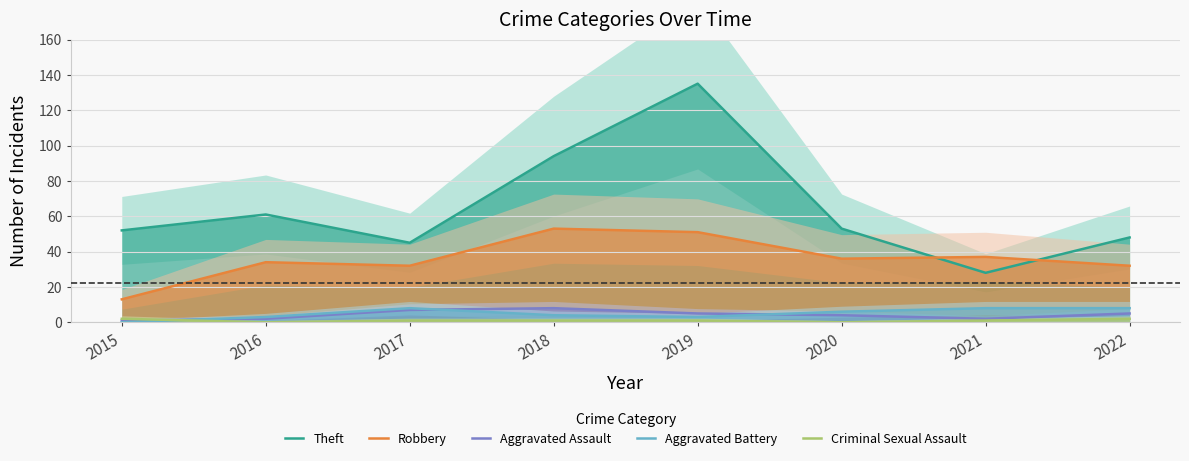

Reading left to right, extract all data points from this chart.

Theft: 52	61	45	94	135	53	28	48
Robbery: 13	34	32	53	51	36	37	32
Aggravated Assault: 1	2	7	8	5	4	2	5
Aggravated Battery: 0	3	8	4	3	6	8	8
Criminal Sexual Assault: 2	0	1	1	1	0	1	2